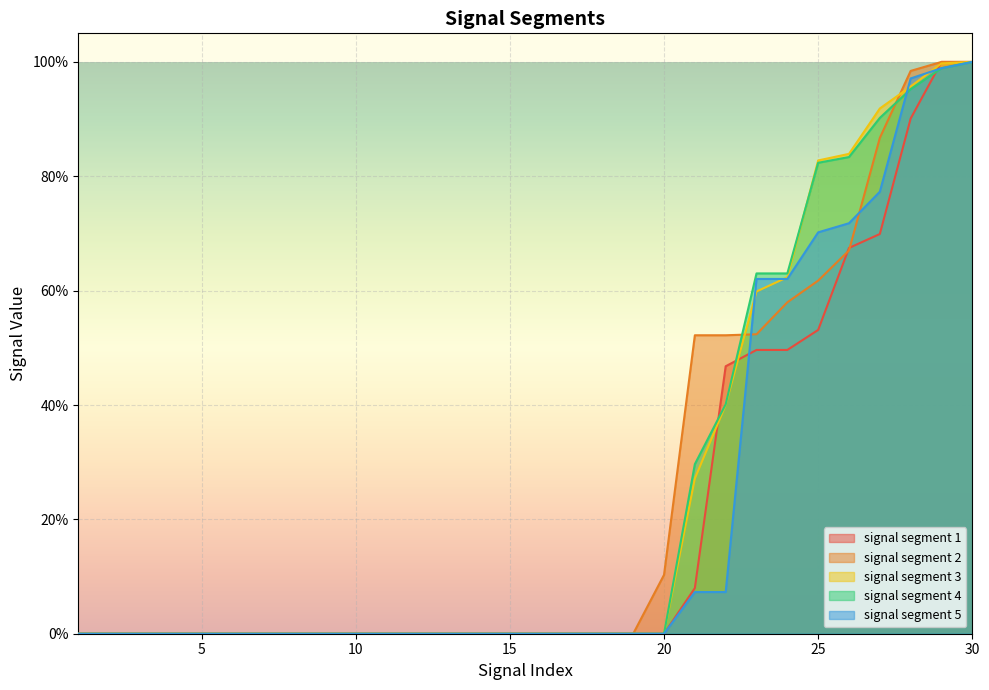

Reading right to left, what are all the values shown in this chart?

signal segment 1: 30=1.0	29=1.0	28=0.9	27=0.7	26=0.7	25=0.5	24=0.5	23=0.5	22=0.5	21=0.1	20=0.0	19=0.0	18=0.0	17=0.0	16=0.0	15=0.0	14=0.0	13=0.0	12=0.0	11=0.0	10=0.0	9=0.0	8=0.0	7=0.0	6=0.0	5=0.0	4=0.0	3=0.0	2=0.0	1=0.0
signal segment 2: 30=1.0	29=1.0	28=1.0	27=0.9	26=0.7	25=0.6	24=0.6	23=0.5	22=0.5	21=0.5	20=0.1	19=0.0	18=0.0	17=0.0	16=0.0	15=0.0	14=0.0	13=0.0	12=0.0	11=0.0	10=0.0	9=0.0	8=0.0	7=0.0	6=0.0	5=0.0	4=0.0	3=0.0	2=0.0	1=0.0
signal segment 3: 30=1.0	29=1.0	28=1.0	27=0.9	26=0.8	25=0.8	24=0.6	23=0.6	22=0.4	21=0.3	20=0.0	19=0.0	18=0.0	17=0.0	16=0.0	15=0.0	14=0.0	13=0.0	12=0.0	11=0.0	10=0.0	9=0.0	8=0.0	7=0.0	6=0.0	5=0.0	4=0.0	3=0.0	2=0.0	1=0.0
signal segment 4: 30=1.0	29=1.0	28=1.0	27=0.9	26=0.8	25=0.8	24=0.6	23=0.6	22=0.4	21=0.3	20=0.0	19=0.0	18=0.0	17=0.0	16=0.0	15=0.0	14=0.0	13=0.0	12=0.0	11=0.0	10=0.0	9=0.0	8=0.0	7=0.0	6=0.0	5=0.0	4=0.0	3=0.0	2=0.0	1=0.0
signal segment 5: 30=1.0	29=1.0	28=1.0	27=0.8	26=0.7	25=0.7	24=0.6	23=0.6	22=0.1	21=0.1	20=0.0	19=0.0	18=0.0	17=0.0	16=0.0	15=0.0	14=0.0	13=0.0	12=0.0	11=0.0	10=0.0	9=0.0	8=0.0	7=0.0	6=0.0	5=0.0	4=0.0	3=0.0	2=0.0	1=0.0